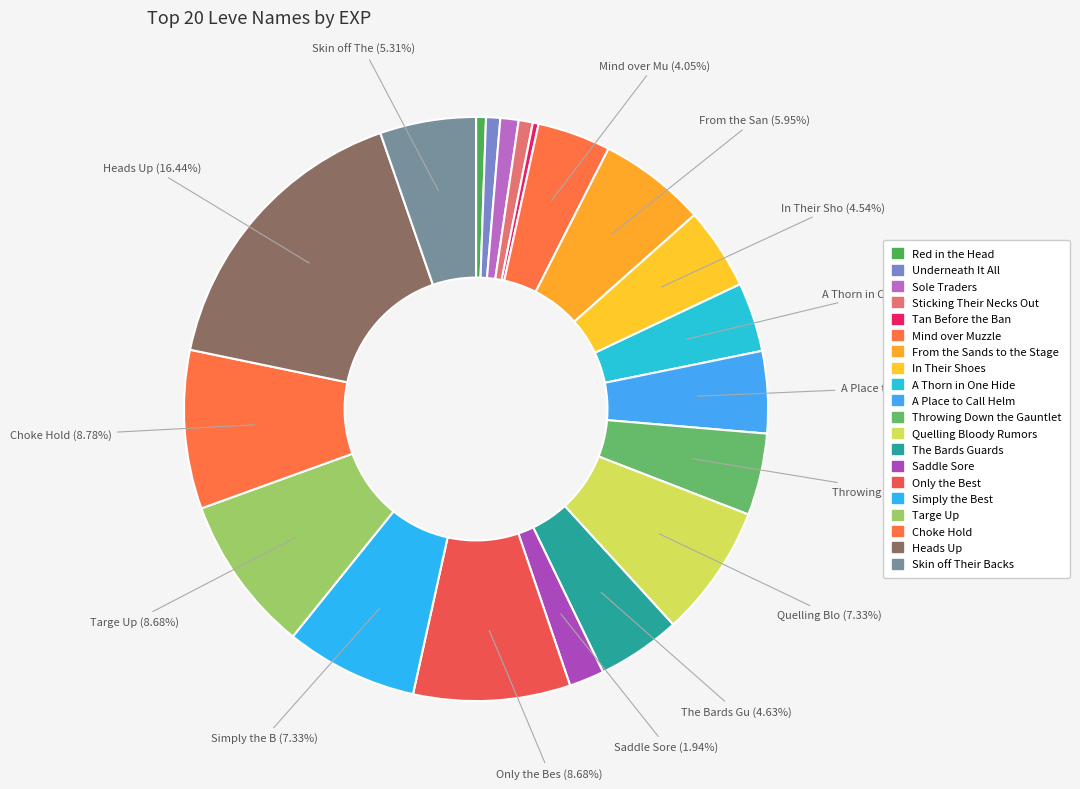

How many segments does this pie chart have?

20